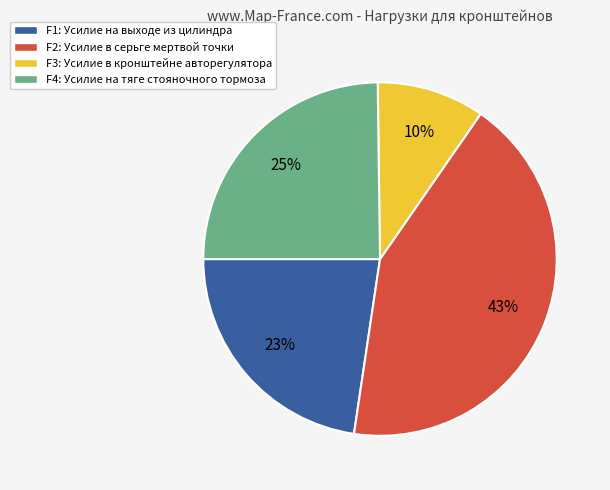

Which slice is the largest?

F2: Усилие в серьге мертвой точки